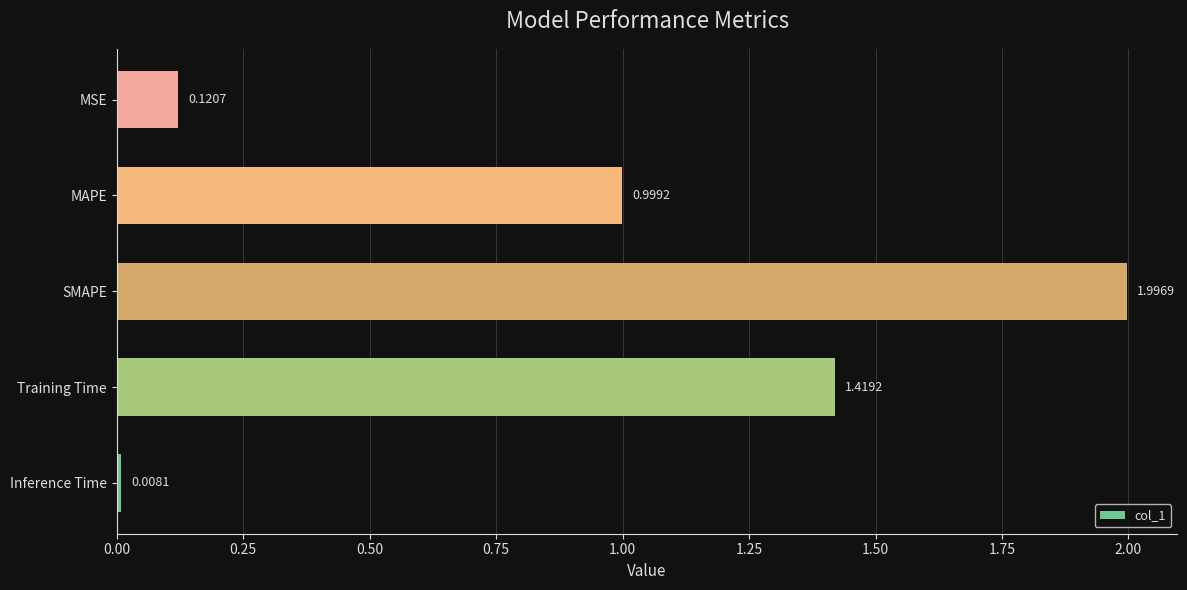

List the labels in order of value, largest first.

SMAPE, Training Time, MAPE, MSE, Inference Time